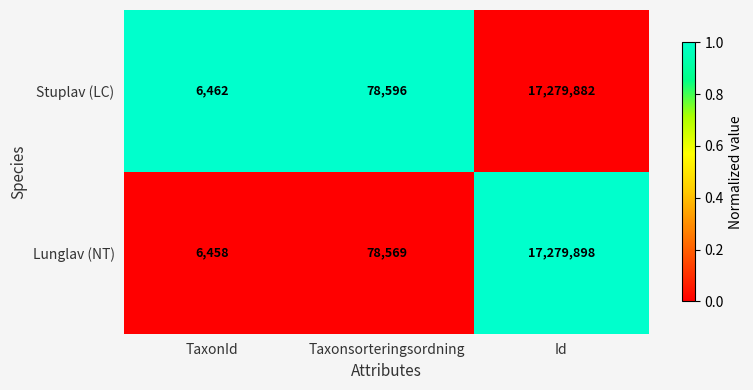

What is the approximate value of Stuplav (LC) at Taxonsorteringsordning, to the nearest 100?

78600